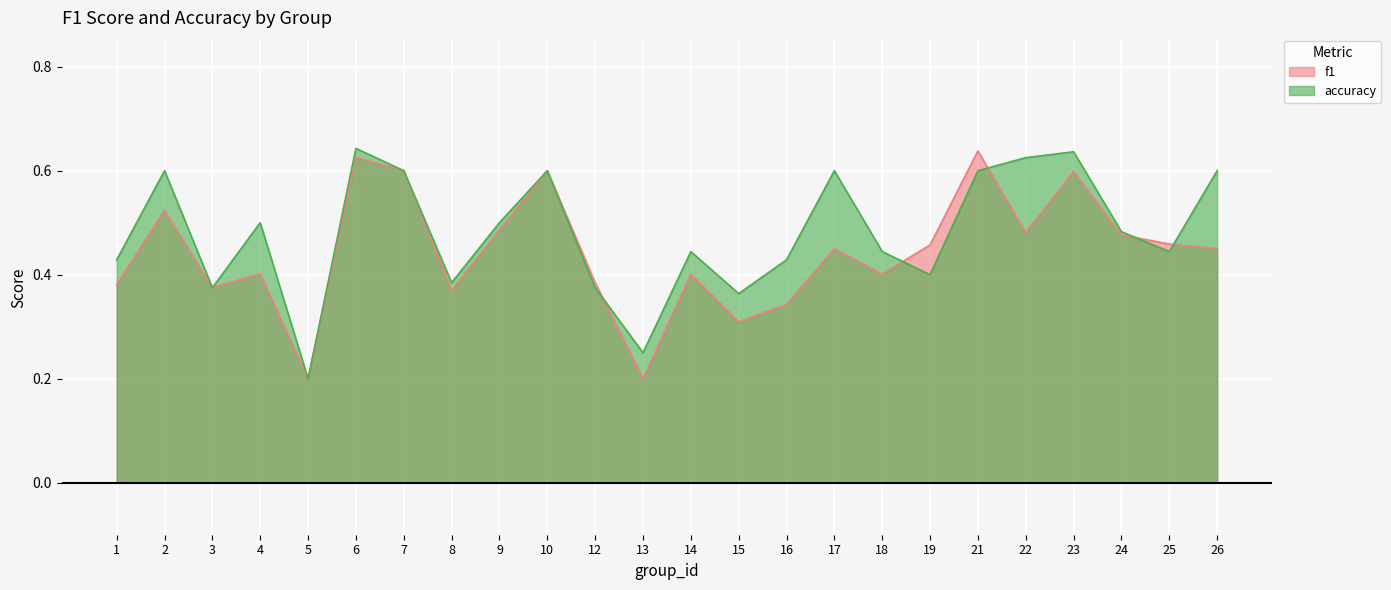

What is the difference between the maximum and minimum values in the accuracy series?

0.4